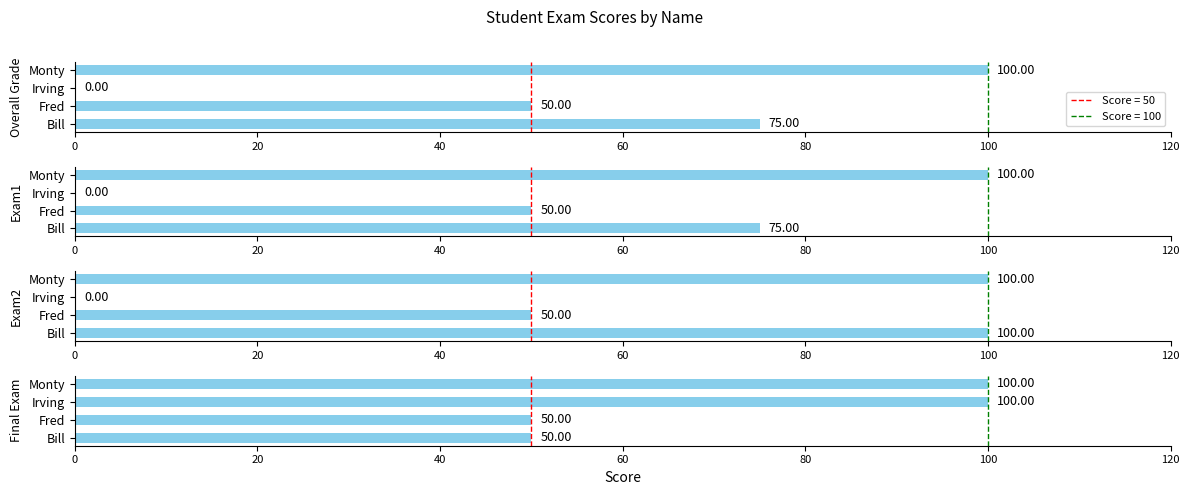

What value does the Final Exam series have at Fred, to the nearest 10?

50